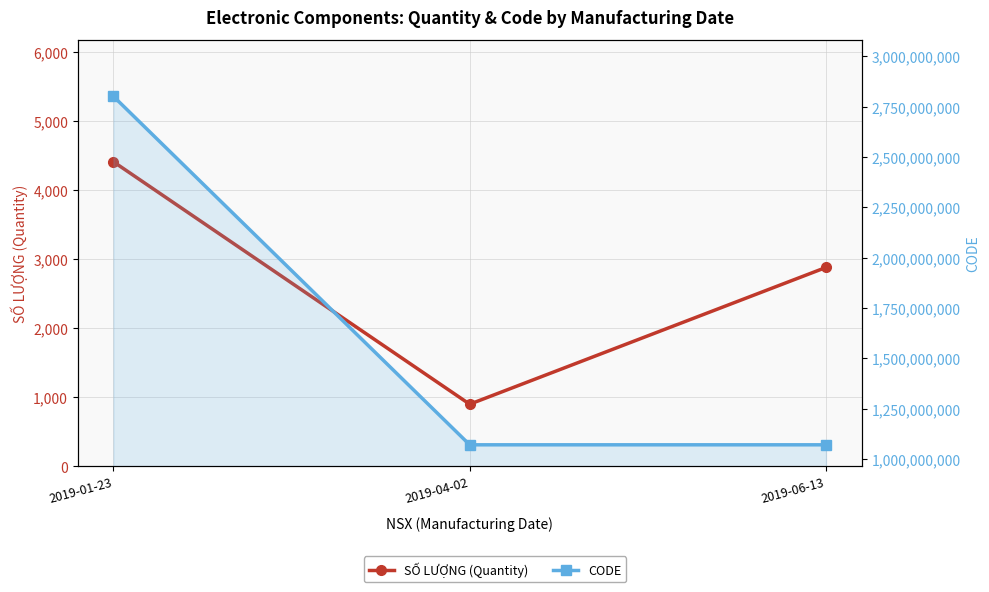

What is the sum of the SỐ LƯỢNG (Quantity) values at 2019-04-02 and 2019-06-13?

3780